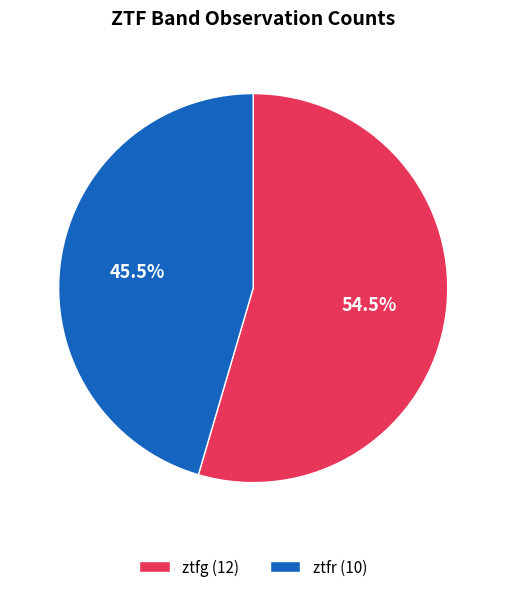

Approximately how many times larger is the value at ztfr compared to ztfg?

0.8